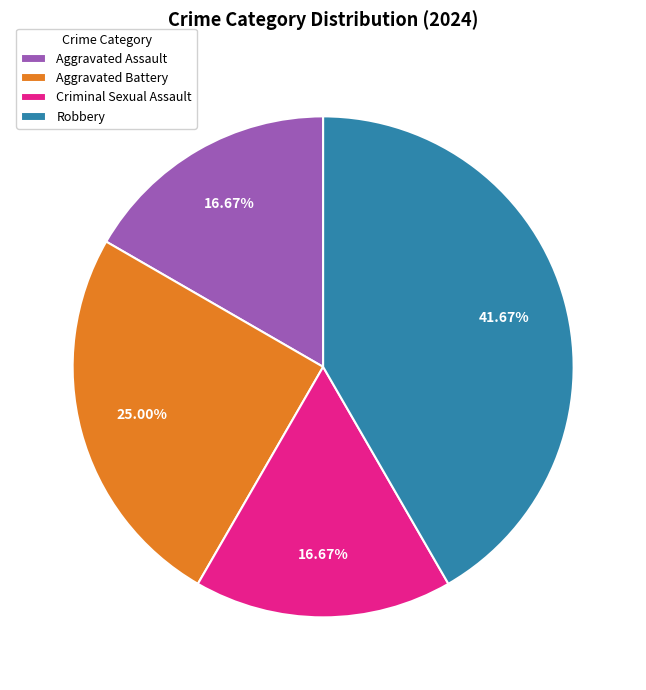

True or false: Aggravated Assault accounts for 17% of the total.

True